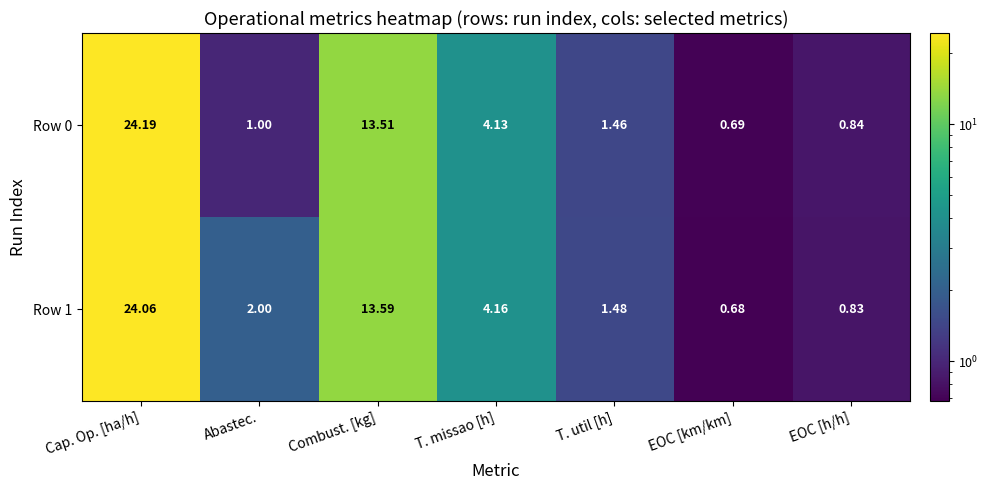

At which category is the sum across all series the highest?

Cap. Op. [ha/h]